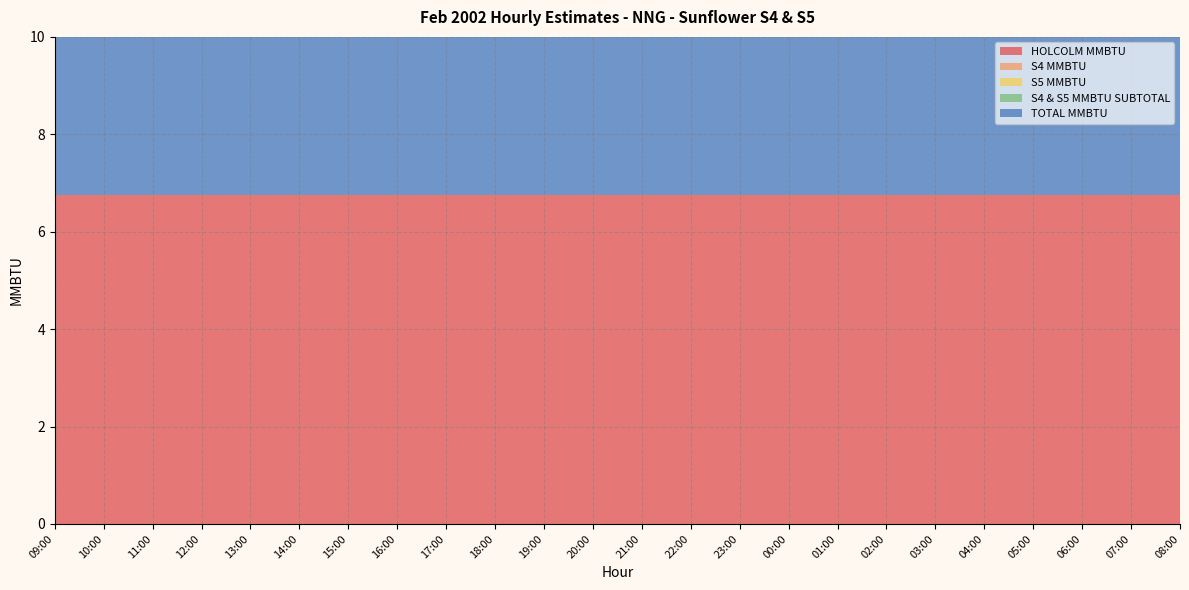

Reading left to right, transcribe all the data shown in this chart.

HOLCOLM MMBTU: 09:00=6.8	10:00=6.8	11:00=6.8	12:00=6.8	13:00=6.8	14:00=6.8	15:00=6.8	16:00=6.8	17:00=6.8	18:00=6.8	19:00=6.8	20:00=6.8	21:00=6.8	22:00=6.8	23:00=6.8	00:00=6.8	01:00=6.8	02:00=6.8	03:00=6.8	04:00=6.8	05:00=6.8	06:00=6.8	07:00=6.8	08:00=6.8
S4 MMBTU: 09:00=0.0	10:00=0.0	11:00=0.0	12:00=0.0	13:00=0.0	14:00=0.0	15:00=0.0	16:00=0.0	17:00=0.0	18:00=0.0	19:00=0.0	20:00=0.0	21:00=0.0	22:00=0.0	23:00=0.0	00:00=0.0	01:00=0.0	02:00=0.0	03:00=0.0	04:00=0.0	05:00=0.0	06:00=0.0	07:00=0.0	08:00=0.0
S5 MMBTU: 09:00=0.0	10:00=0.0	11:00=0.0	12:00=0.0	13:00=0.0	14:00=0.0	15:00=0.0	16:00=0.0	17:00=0.0	18:00=0.0	19:00=0.0	20:00=0.0	21:00=0.0	22:00=0.0	23:00=0.0	00:00=0.0	01:00=0.0	02:00=0.0	03:00=0.0	04:00=0.0	05:00=0.0	06:00=0.0	07:00=0.0	08:00=0.0
S4 & S5 MMBTU SUBTOTAL: 09:00=0.0	10:00=0.0	11:00=0.0	12:00=0.0	13:00=0.0	14:00=0.0	15:00=0.0	16:00=0.0	17:00=0.0	18:00=0.0	19:00=0.0	20:00=0.0	21:00=0.0	22:00=0.0	23:00=0.0	00:00=0.0	01:00=0.0	02:00=0.0	03:00=0.0	04:00=0.0	05:00=0.0	06:00=0.0	07:00=0.0	08:00=0.0
TOTAL MMBTU: 09:00=6.8	10:00=6.8	11:00=6.8	12:00=6.8	13:00=6.8	14:00=6.8	15:00=6.8	16:00=6.8	17:00=6.8	18:00=6.8	19:00=6.8	20:00=6.8	21:00=6.8	22:00=6.8	23:00=6.8	00:00=6.8	01:00=6.8	02:00=6.8	03:00=6.8	04:00=6.8	05:00=6.8	06:00=6.8	07:00=6.8	08:00=6.8